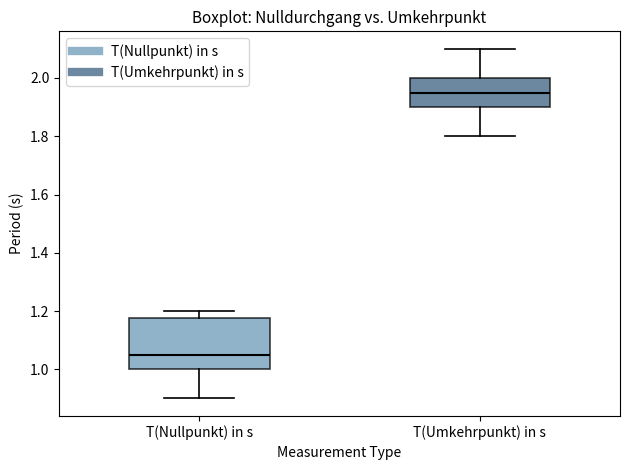

Reading left to right, transcribe this box plot: for each box, give where its median line is, the range the box spans, and where its two whiskers end, as read against the y-axis. The values are not printed on the chart, so give them approximately, as read against the axis.

T(Nullpunkt) in s: median 1.06, box 1.00 to 1.18, whiskers 0.90 to 1.20
T(Umkehrpunkt) in s: median 1.96, box 1.90 to 2.00, whiskers 1.80 to 2.10